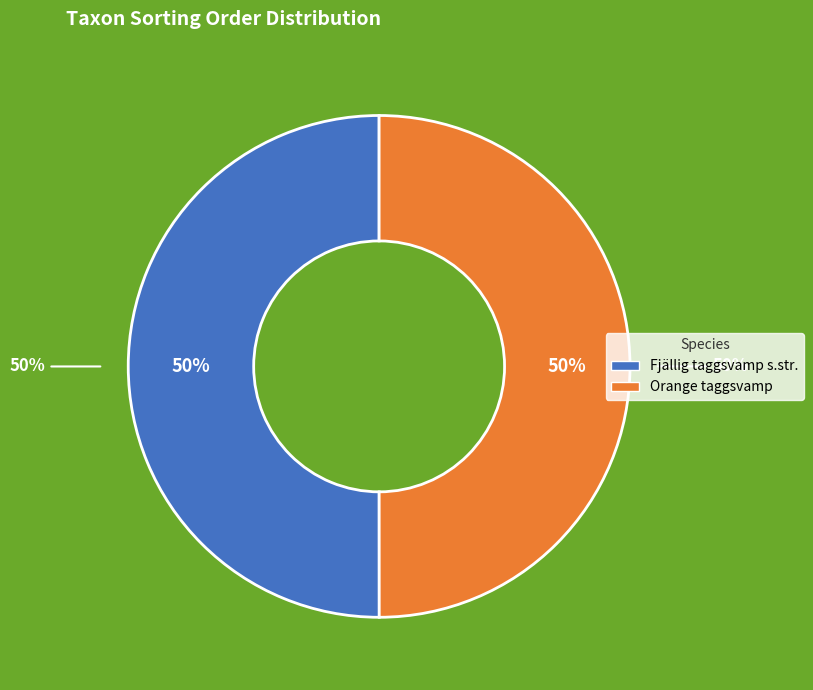

How many slices are in this pie chart?

2